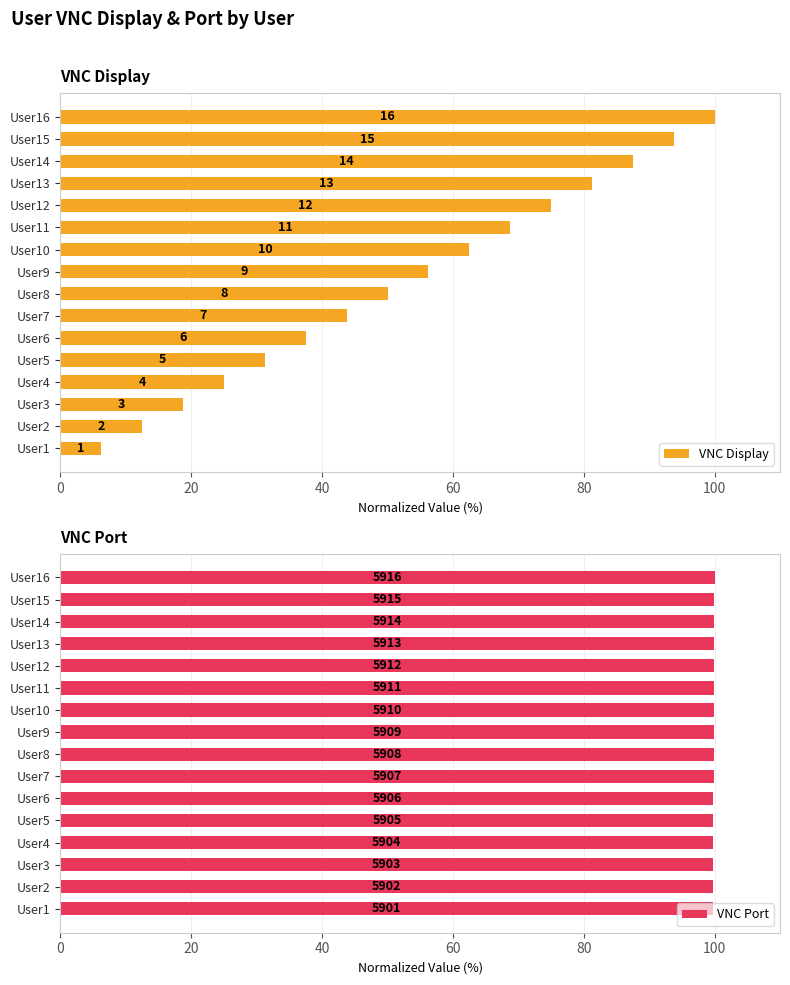

What is the difference between the highest and lowest values at 0?

93.5